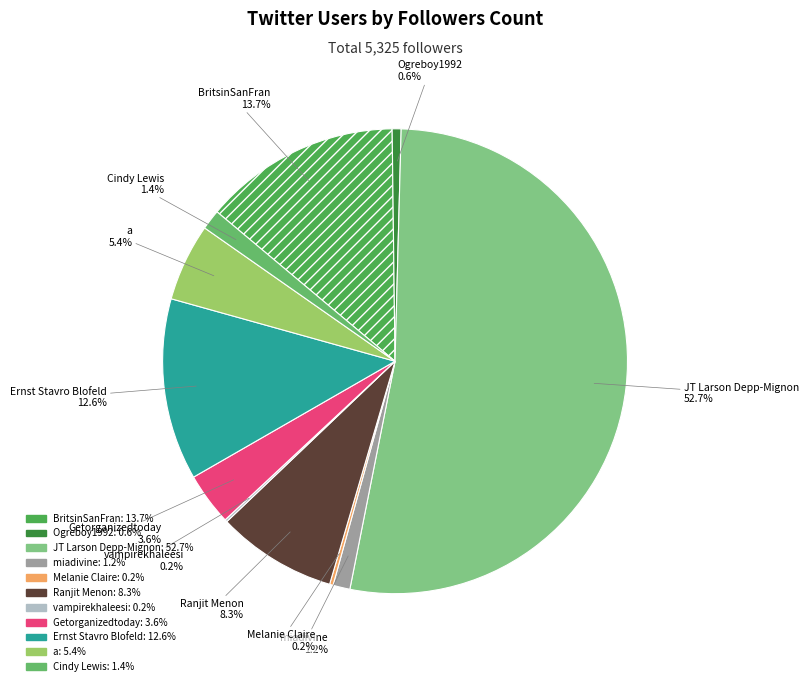

Is it true that BritsinSanFran is 14% of the pie?

True